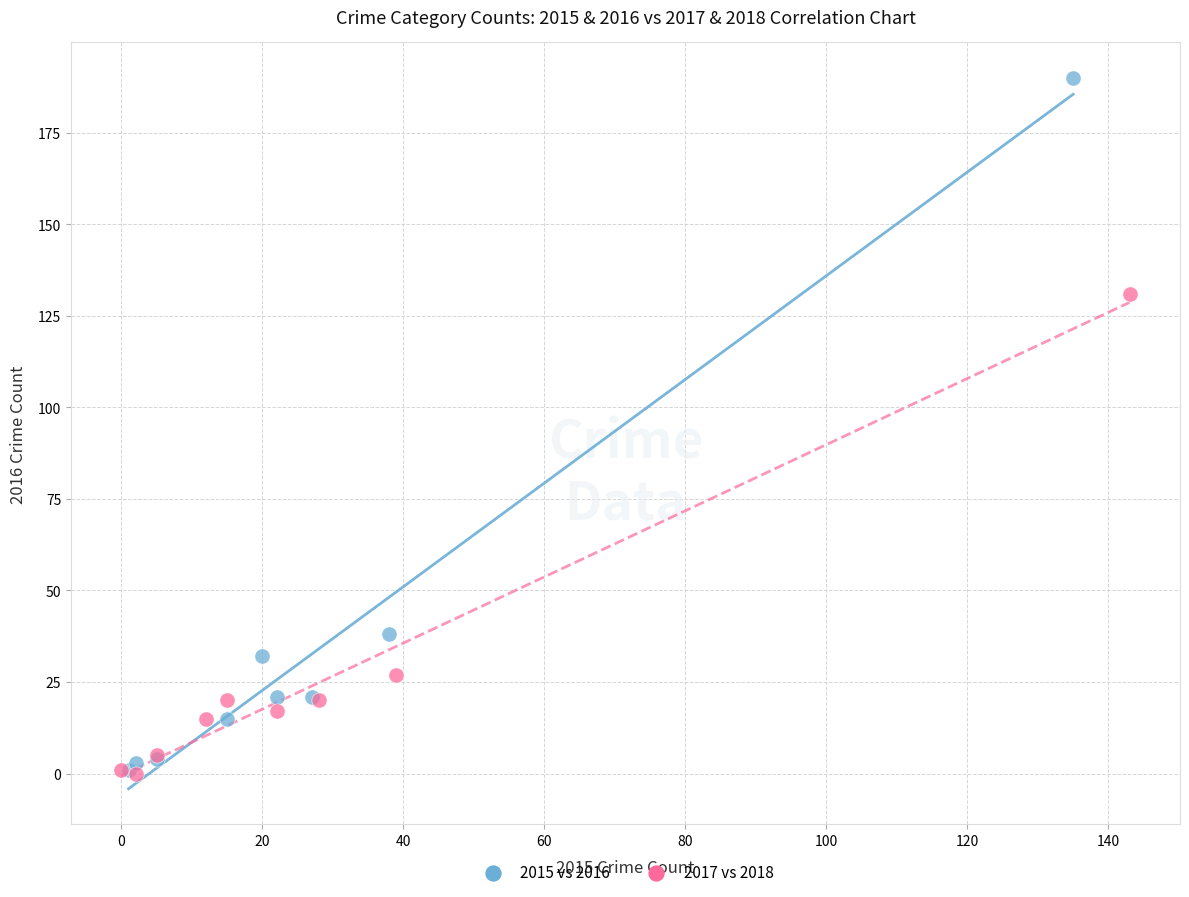

Which series has the widest spread of Y values?

2015 vs 2016